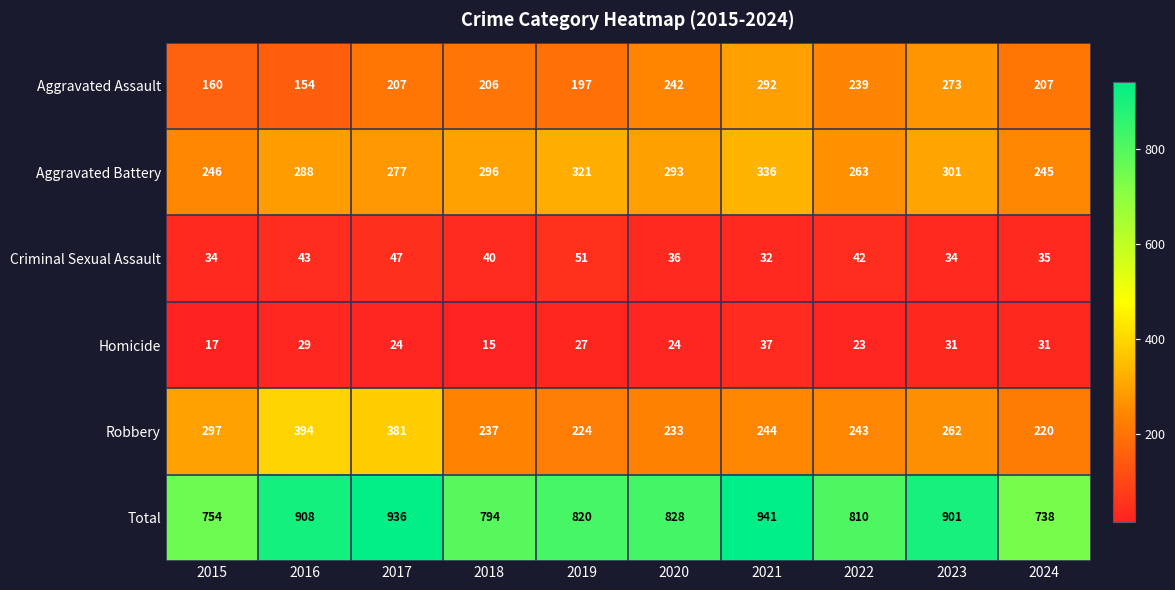

Is it true that Aggravated Battery equals 387 at 2024?

False